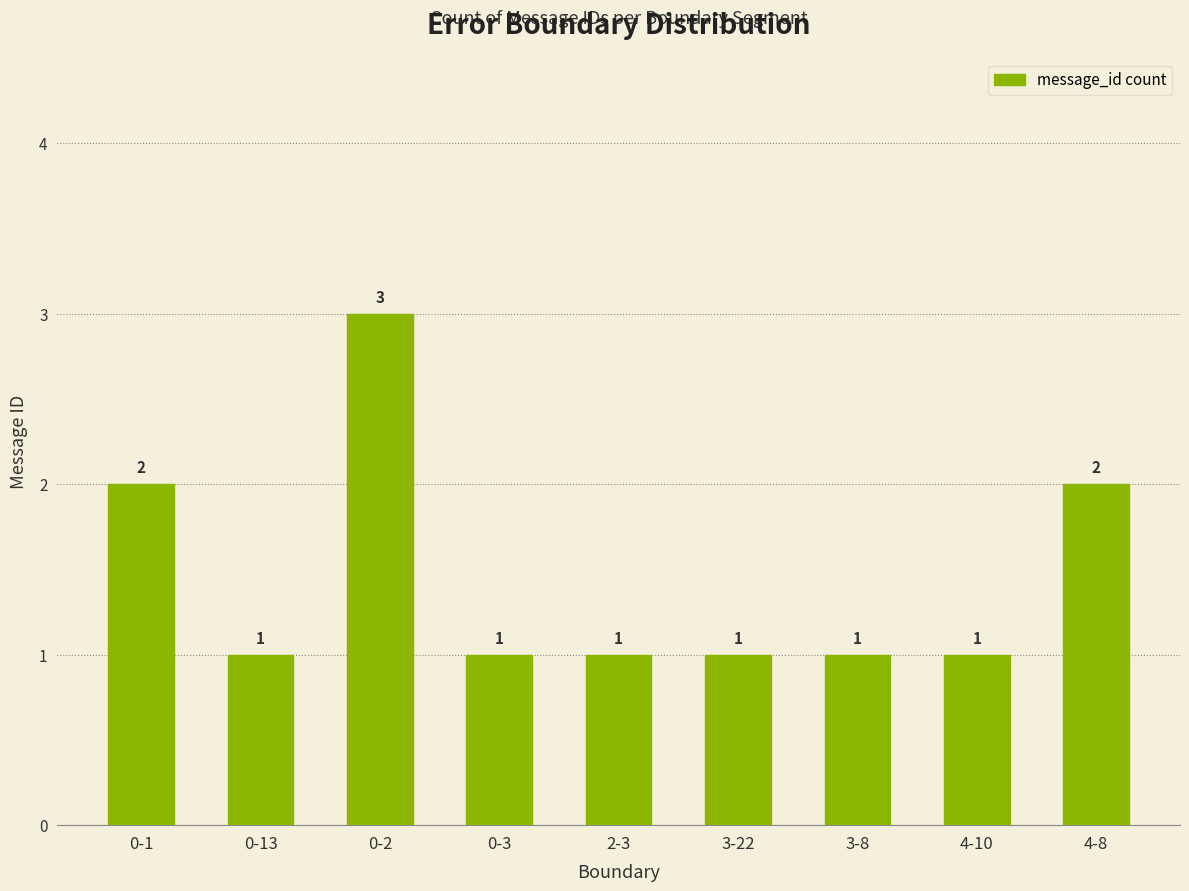

Does the chart contain any negative values?

No